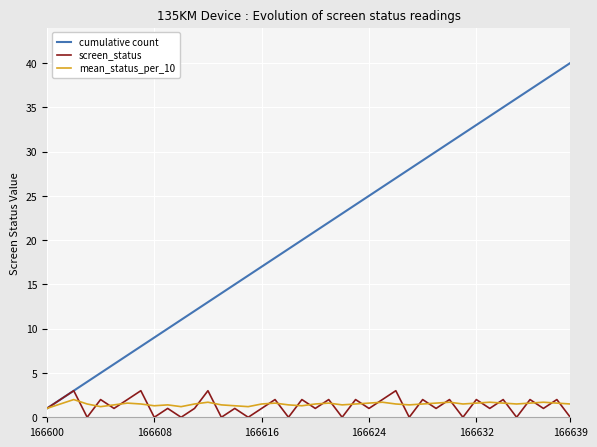

Which series has the largest range (max minus min)?

cumulative count